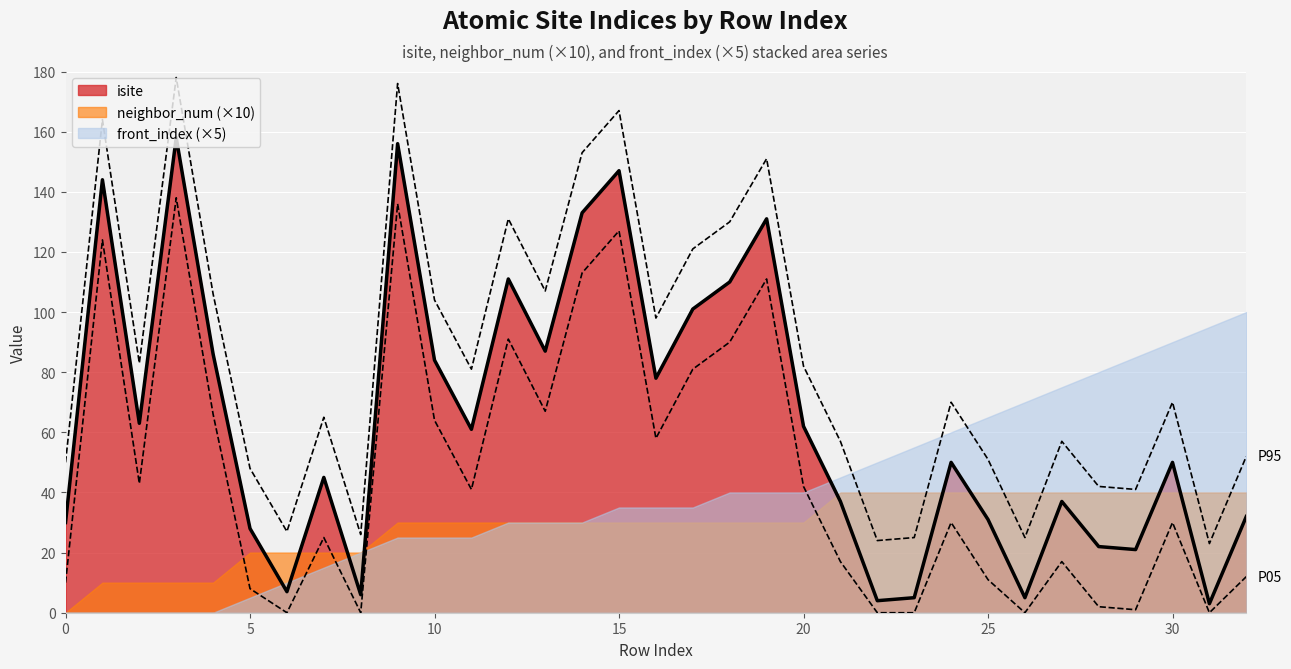

Where is isite nearest to the value 80?

16